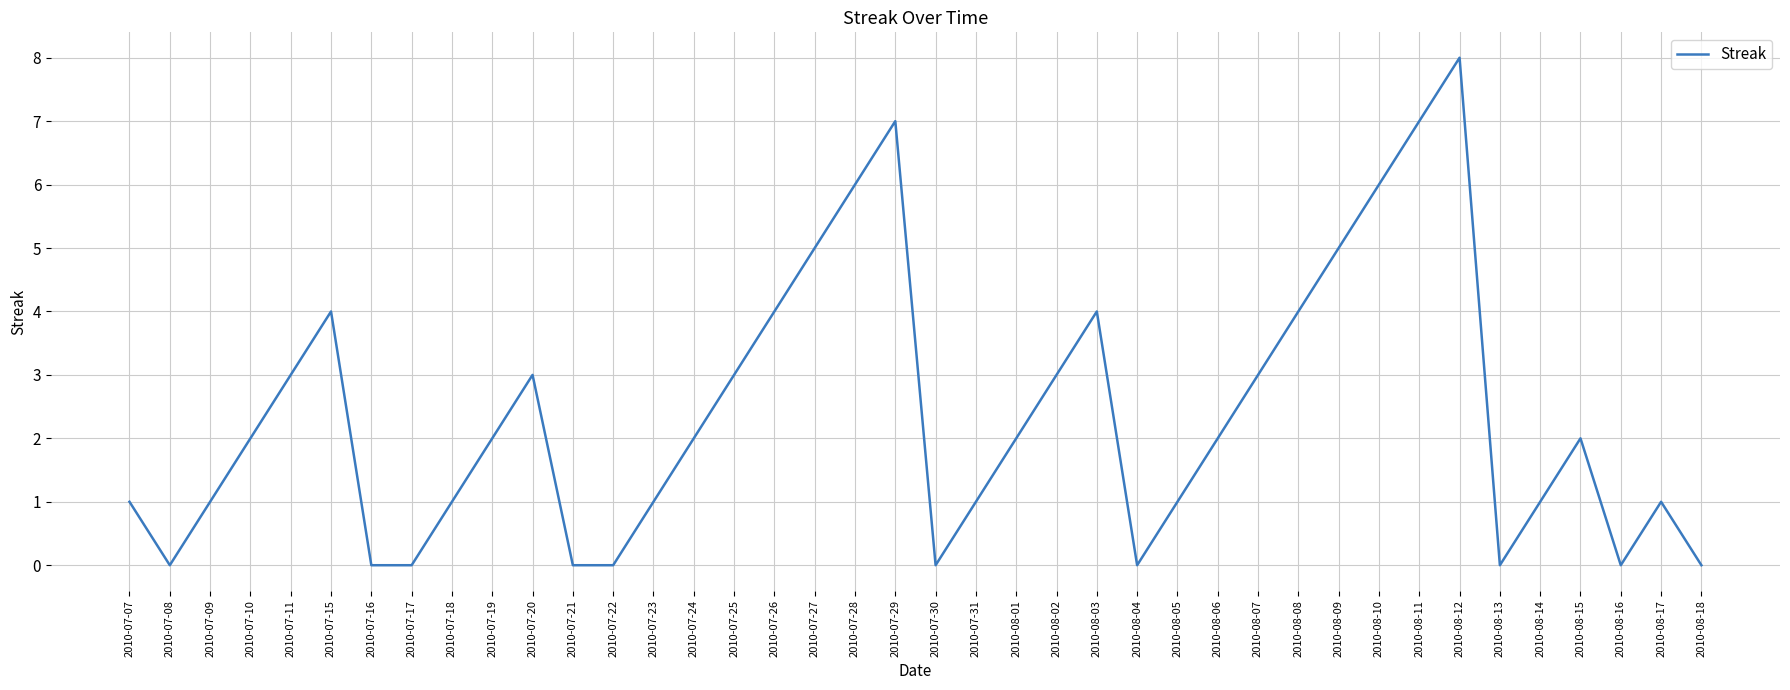

What is the sum of all values?

95